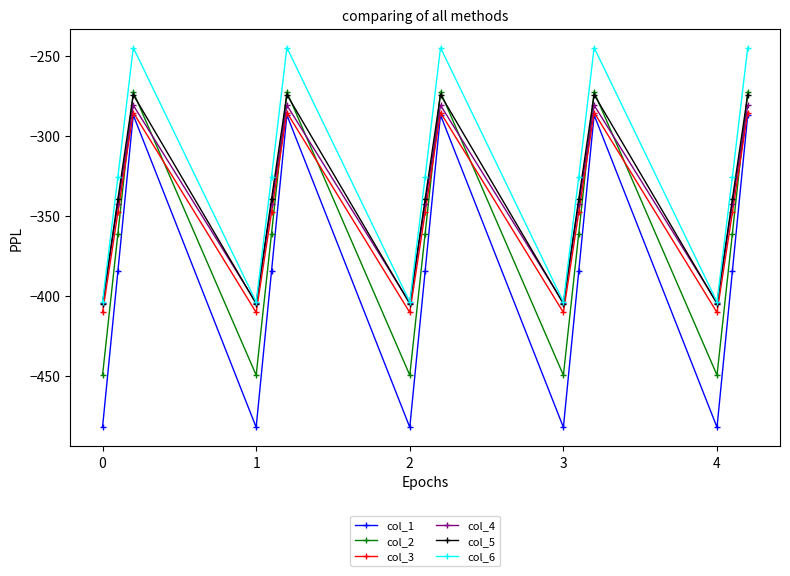

Which series has the largest total across all categories?

col_6